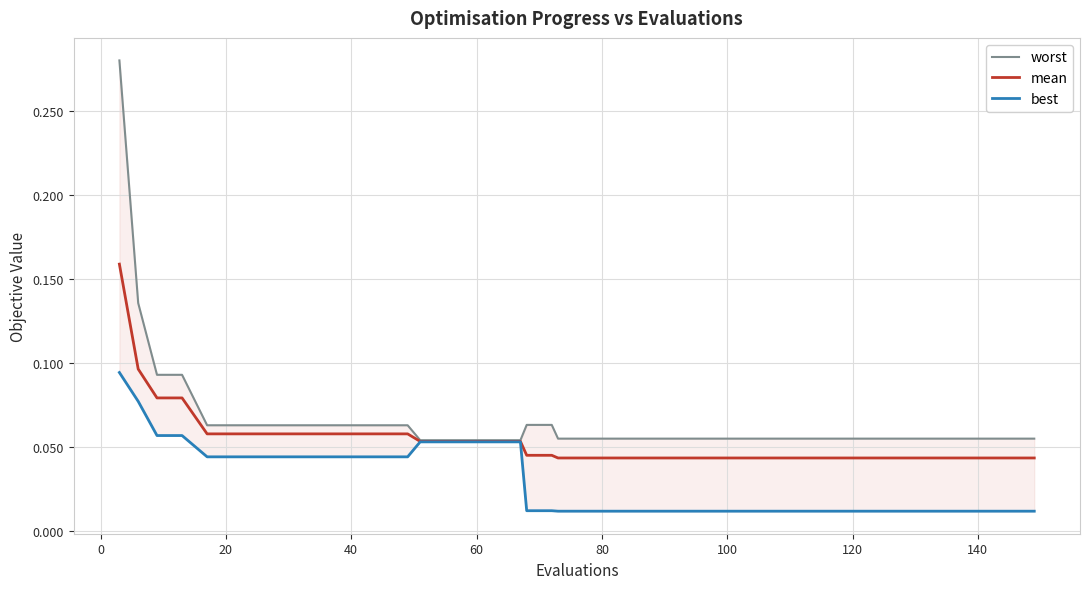

What is the value of the worst point at the 12th from the left?

0.1